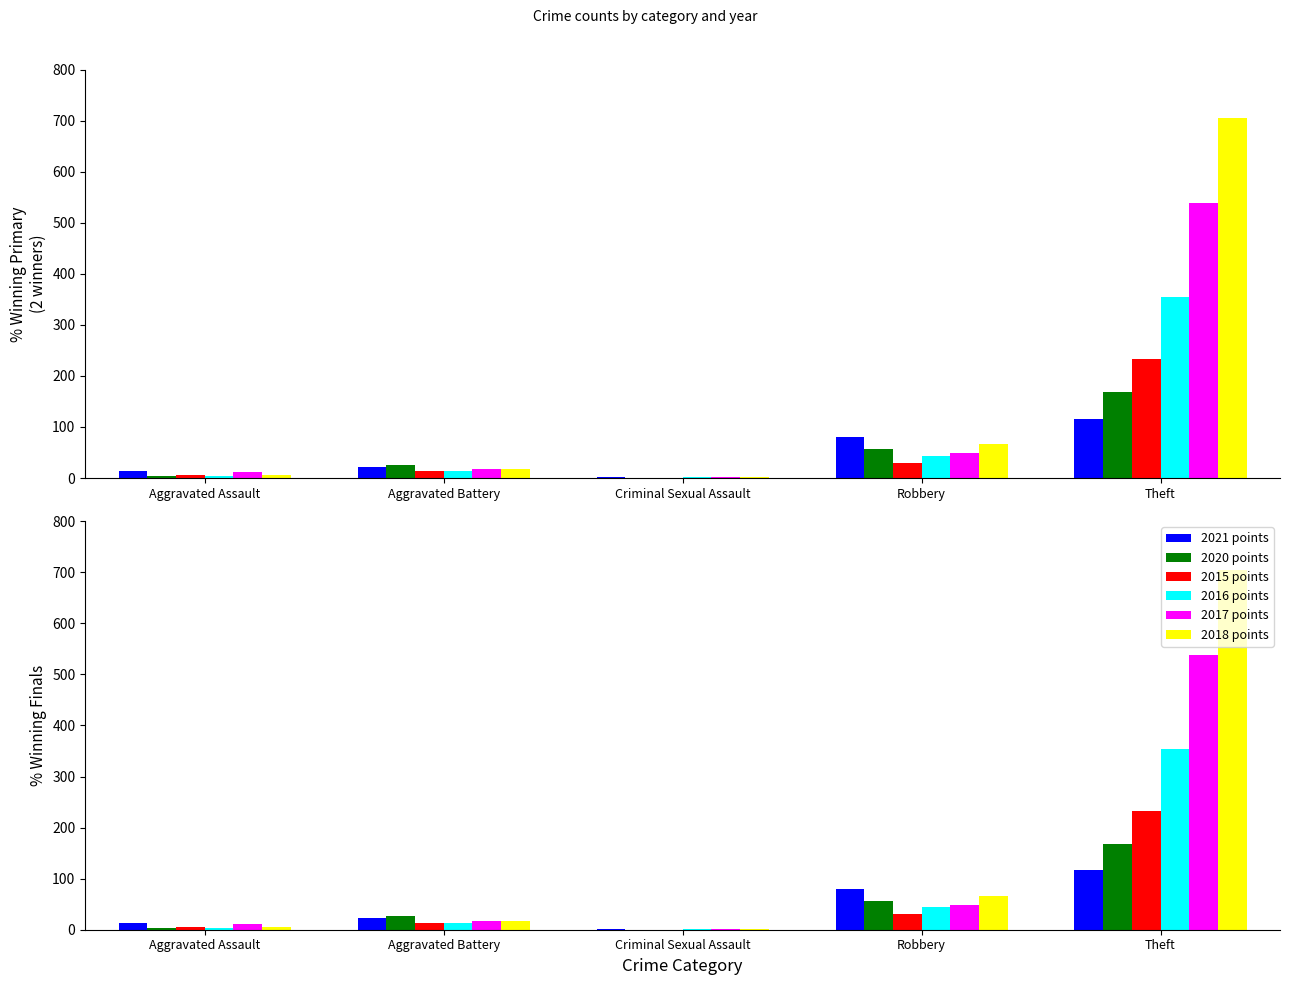

Which series has the largest range (max minus min)?

2018